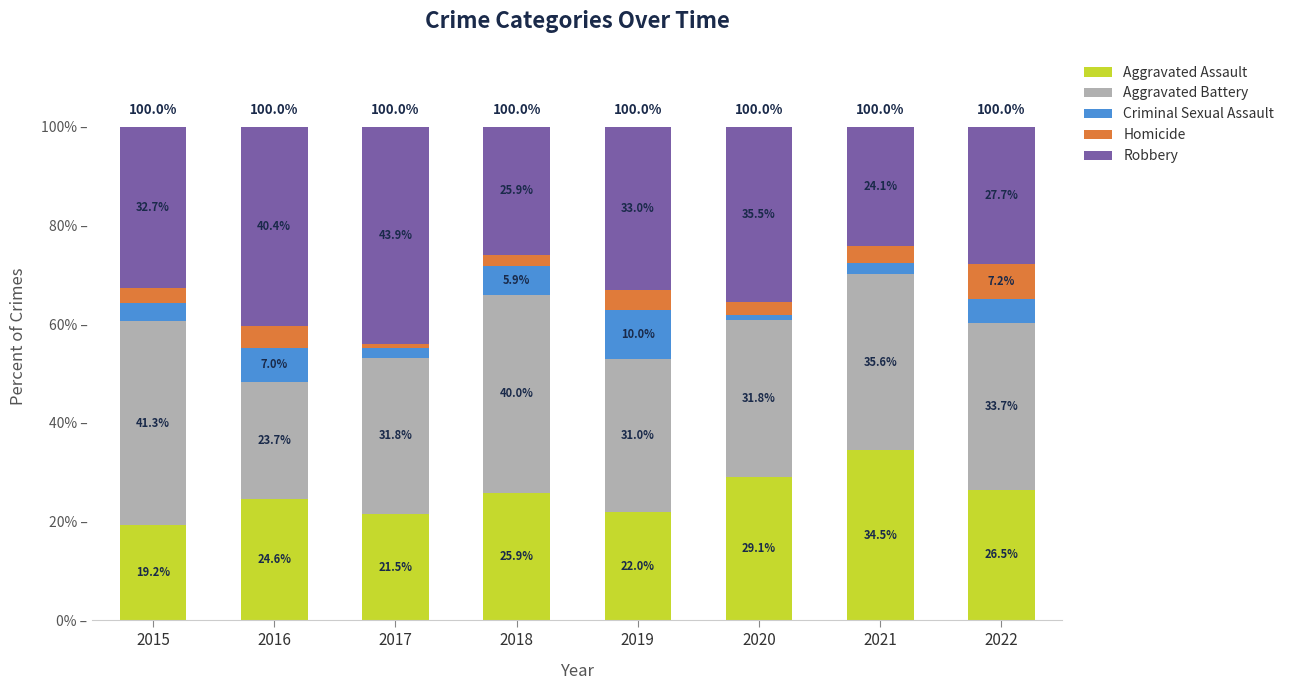

Is it true that Robbery equals 27.7 at 2022?

True